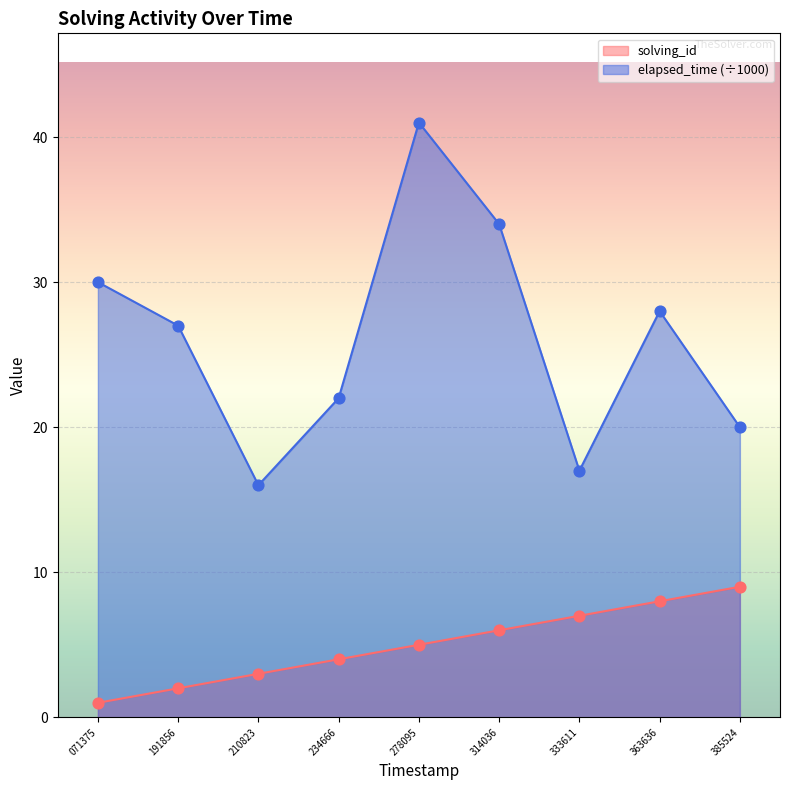

At which category is the sum across all series the highest?

278095